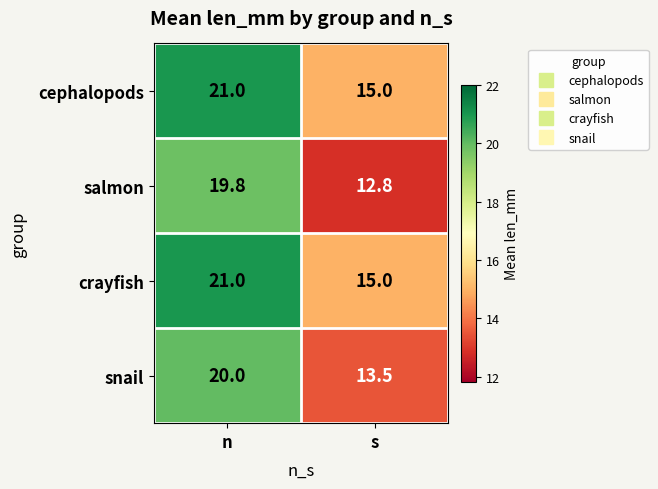

List the labels in order of salmon value, smallest first.

s, n